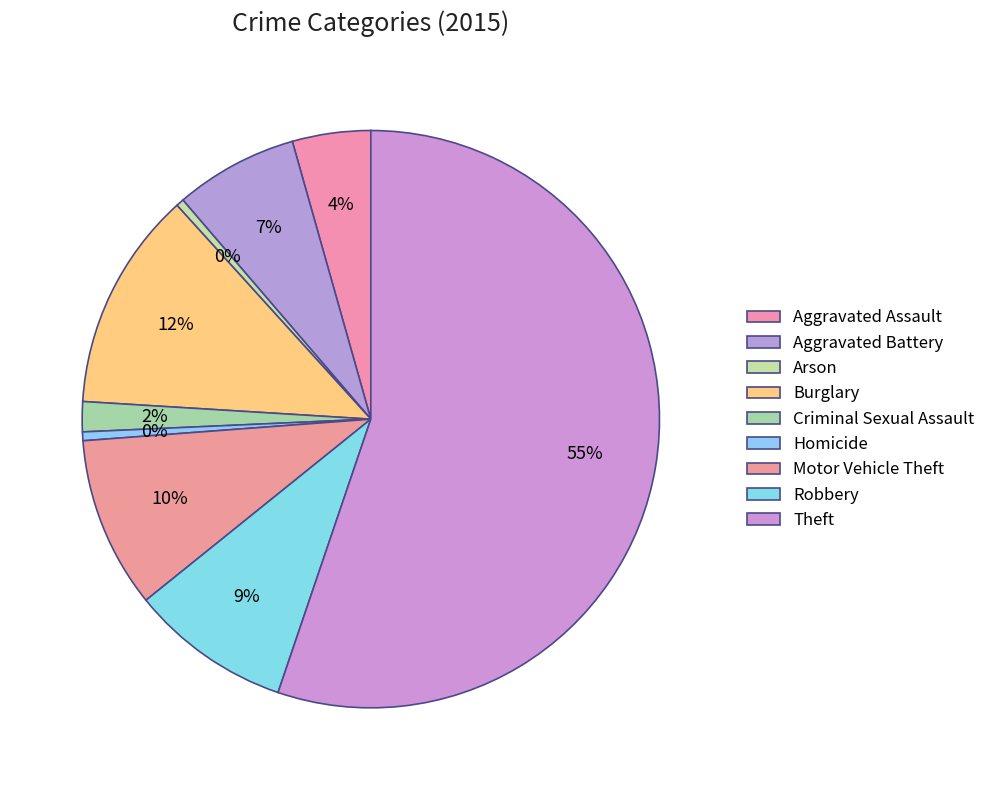

What percentage is the Aggravated Assault slice, to the nearest percent?

4%